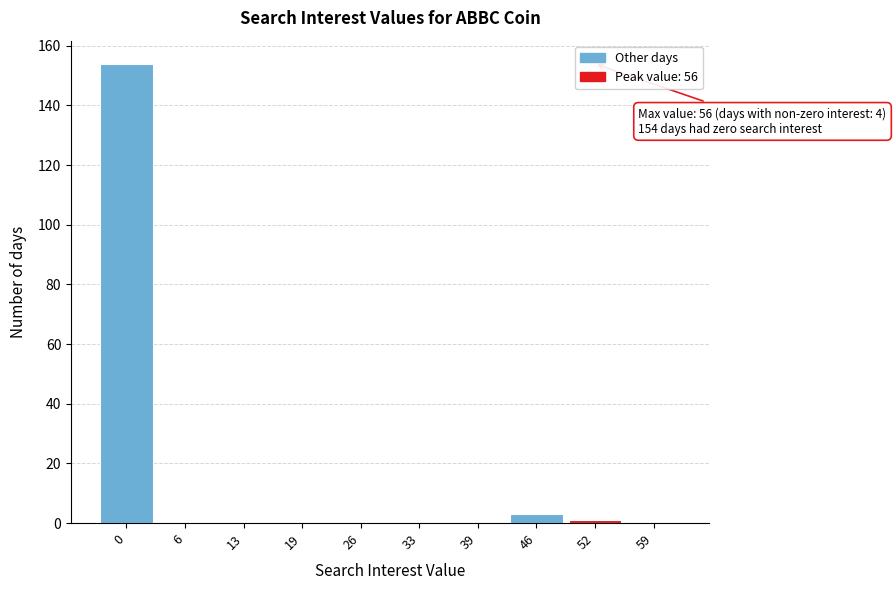

Reading right to left, list all the values displayed in this chart.

59=0	52=1	46=3	39=0	33=0	26=0	19=0	13=0	6=0	0=154